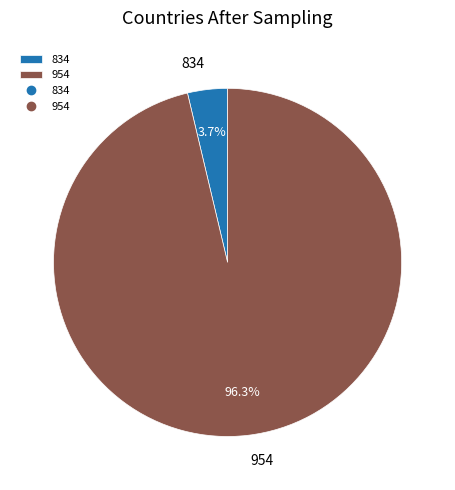

Which has a higher value, 954 or 834?

954